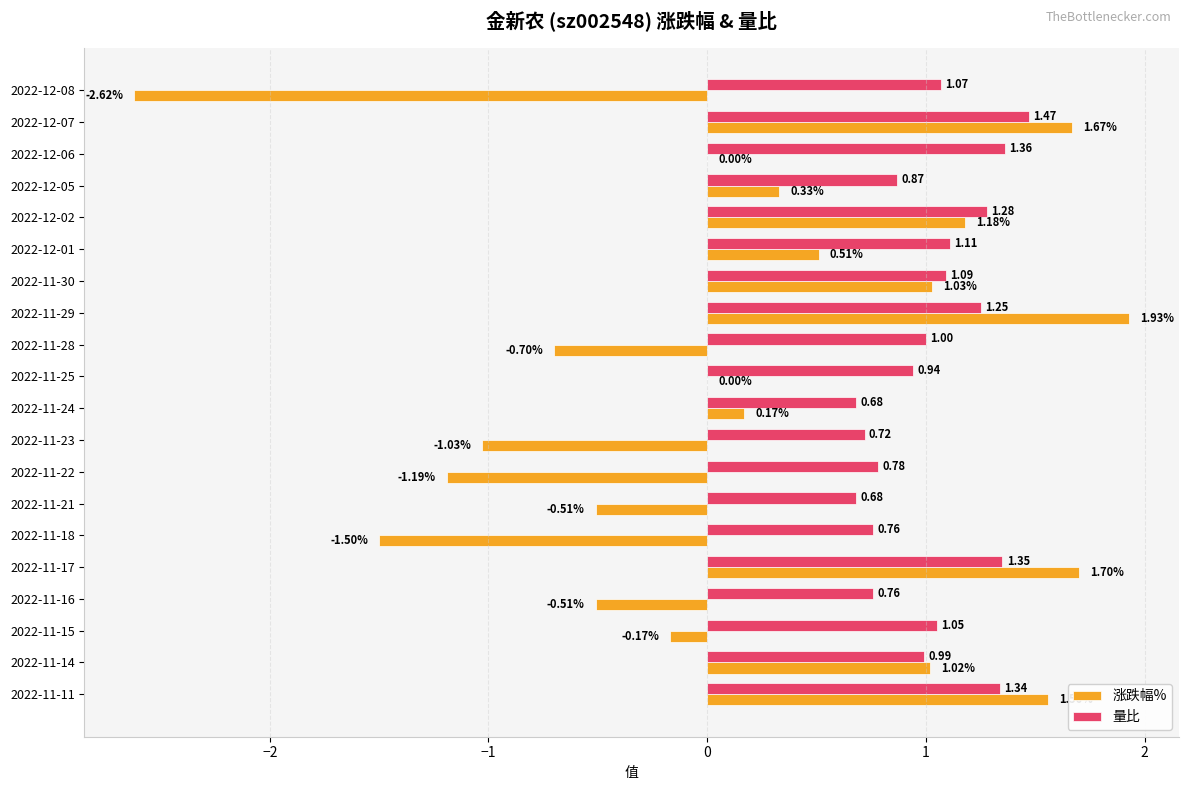

Which series has the largest total across all categories?

量比